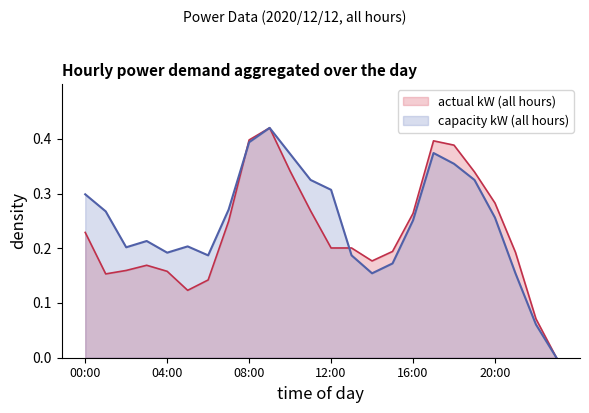

How many lines are shown in the chart?

2